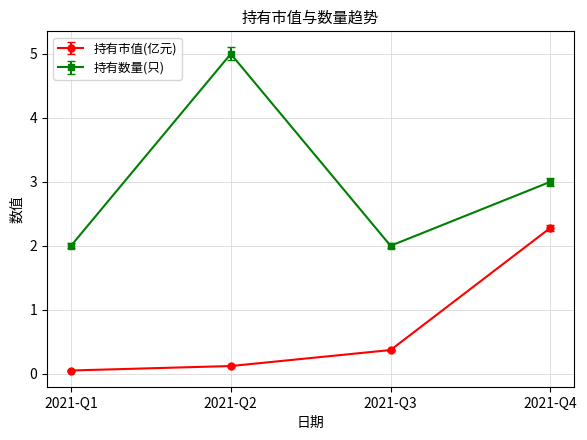

Which series has the largest total across all categories?

持有数量(只)